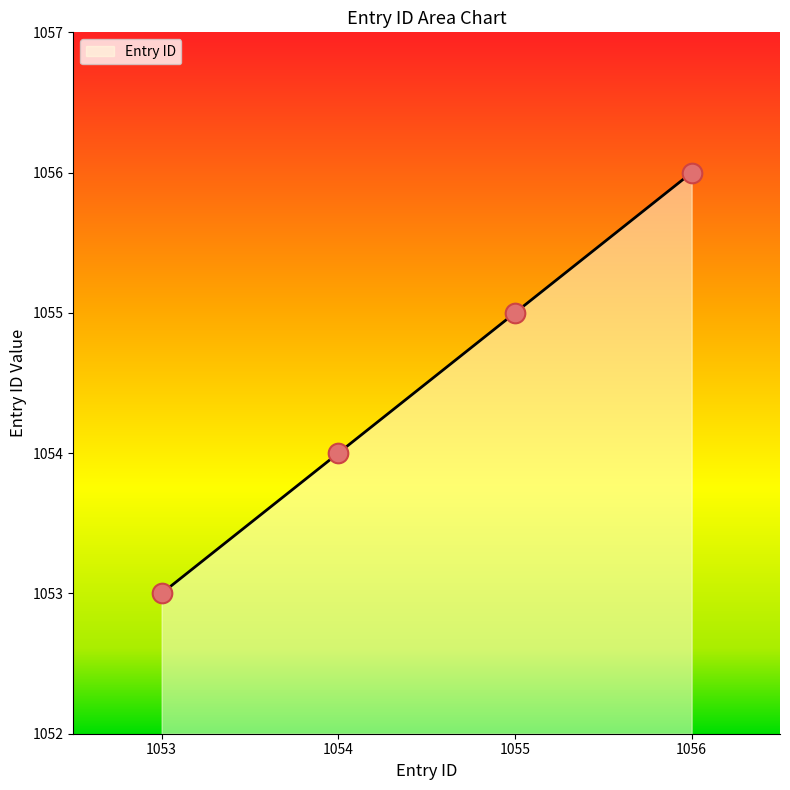

What is the change in value from 1053 to 1054?

+1